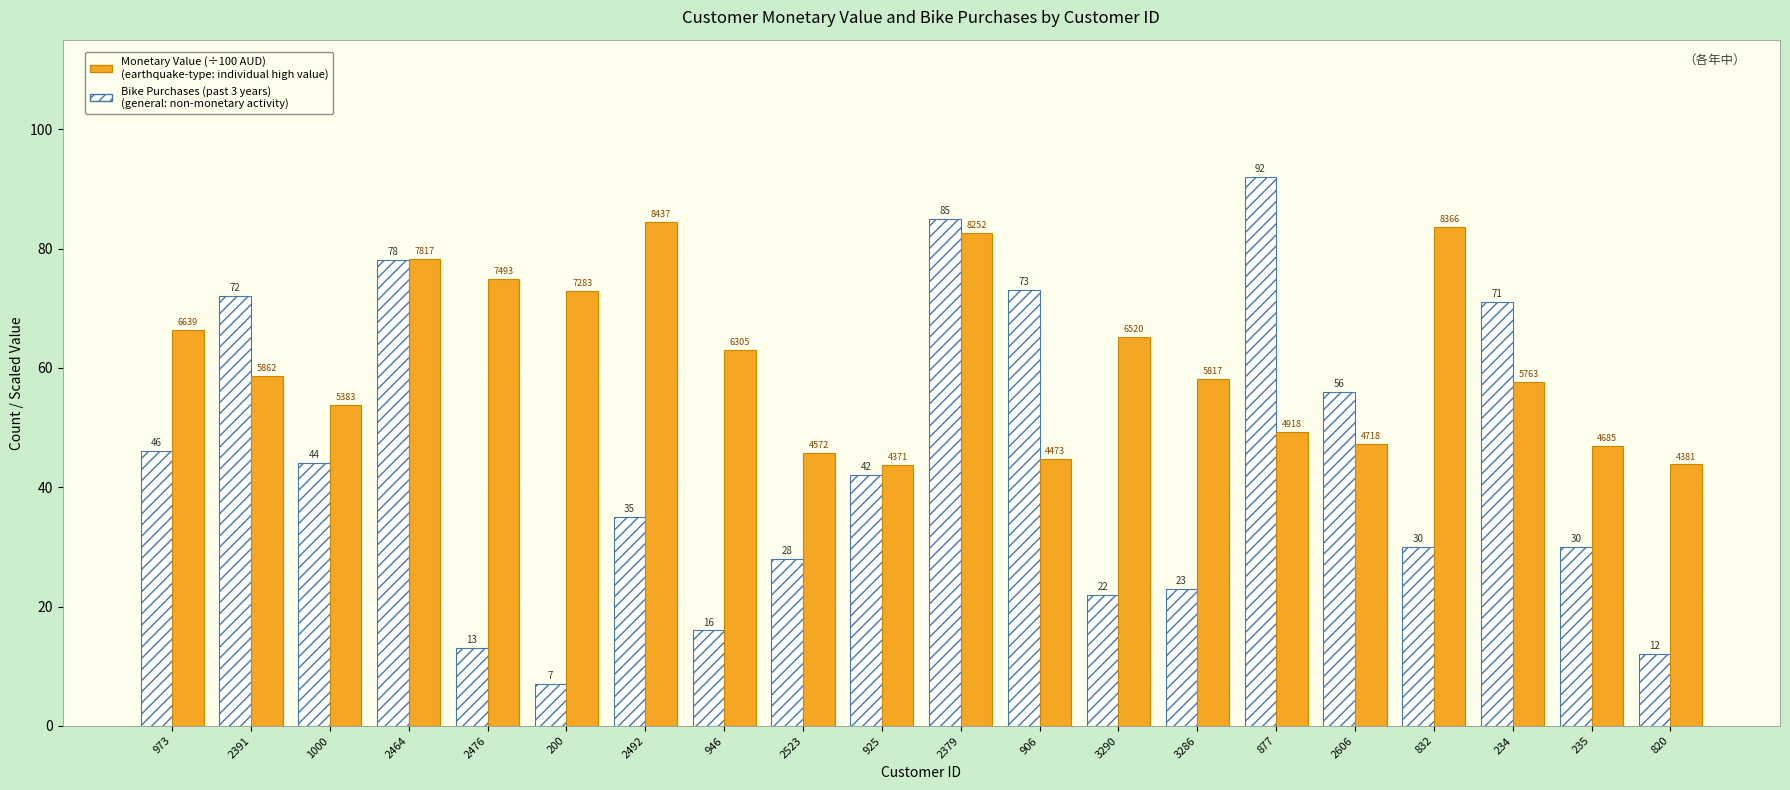

At which category is the sum across all series the highest?

2379